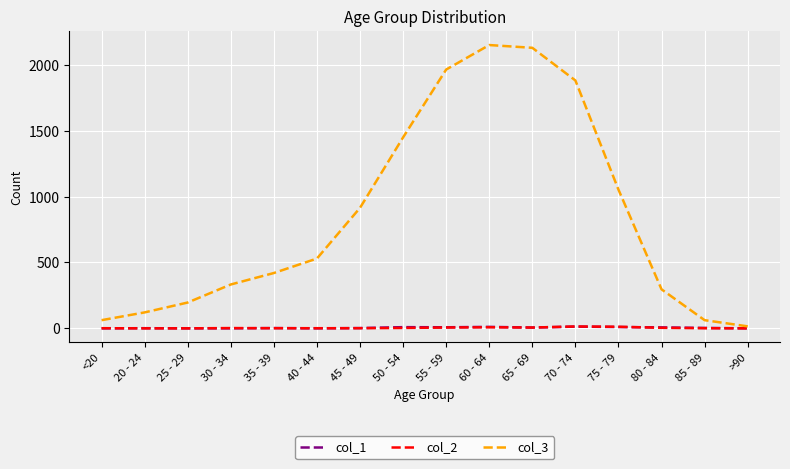

What is the average value of the col_2 series?

4